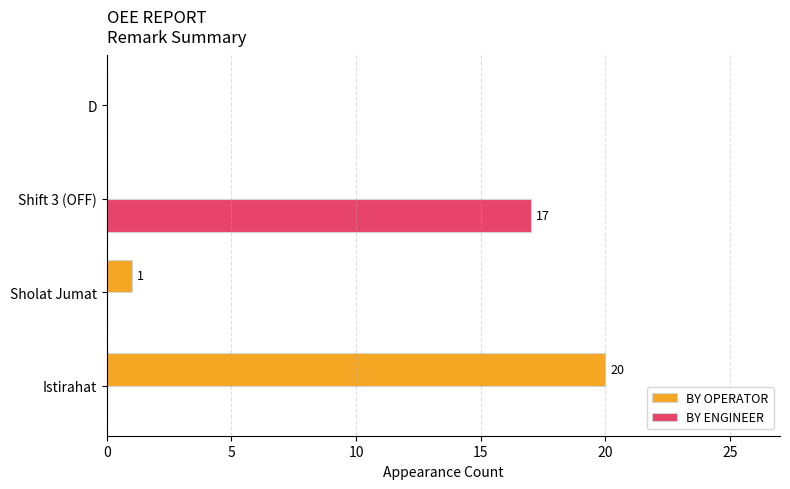

Count the number of data series in this chart.

2